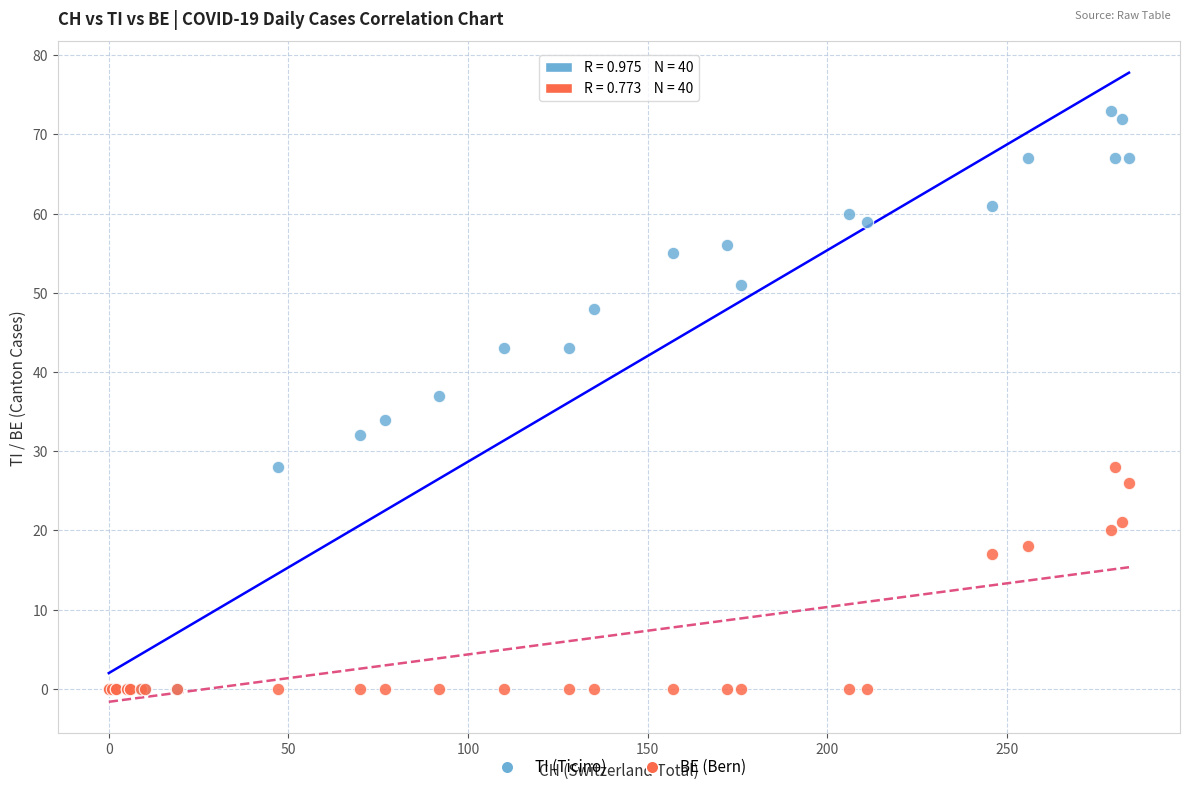

Across all series, what Y value is closest to 36?

37